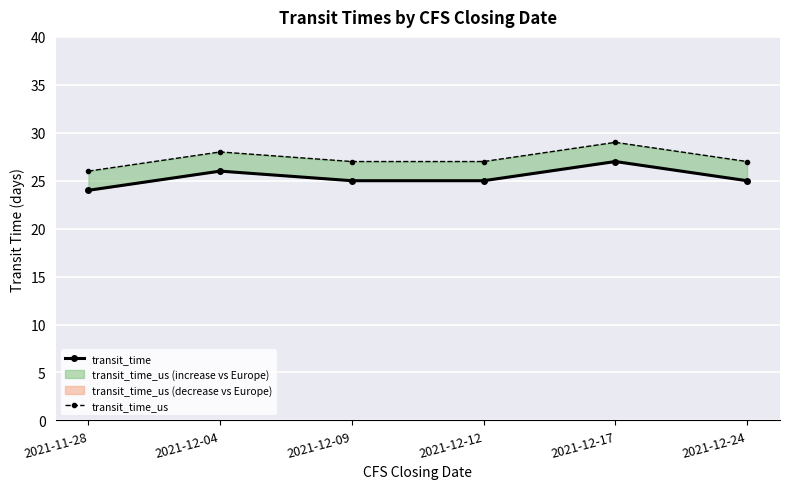

How many values in the transit_time series exceed 25?

2